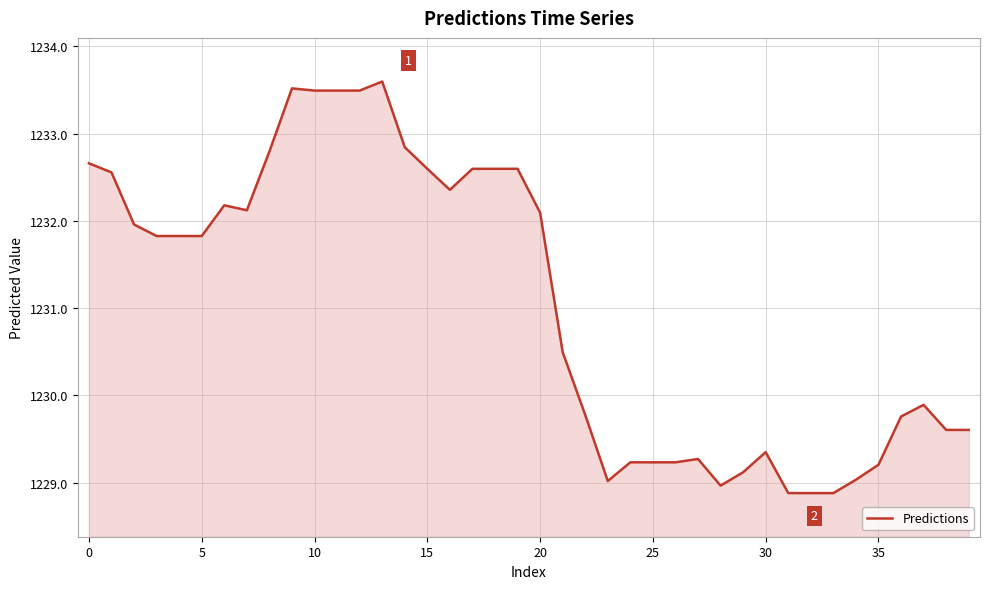

What is the greatest value displayed?

1233.6